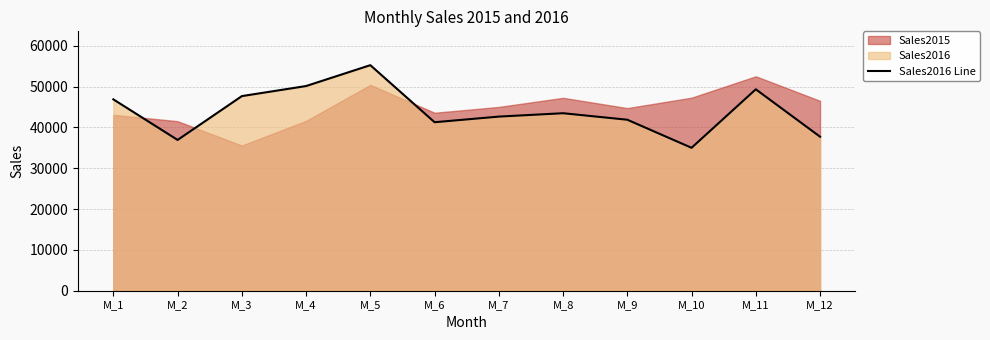

True or false: the data has more than 1 interior local peaks.

True